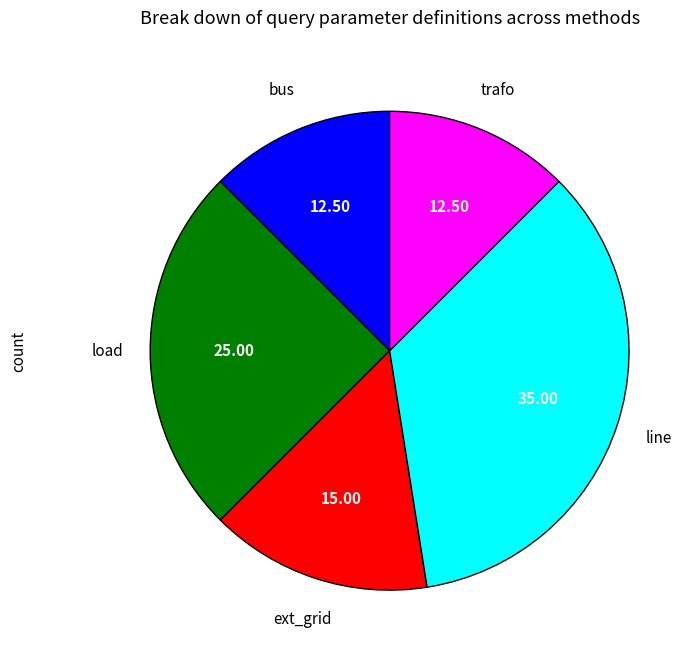

Is there any slice that represents more than half of the pie?

No